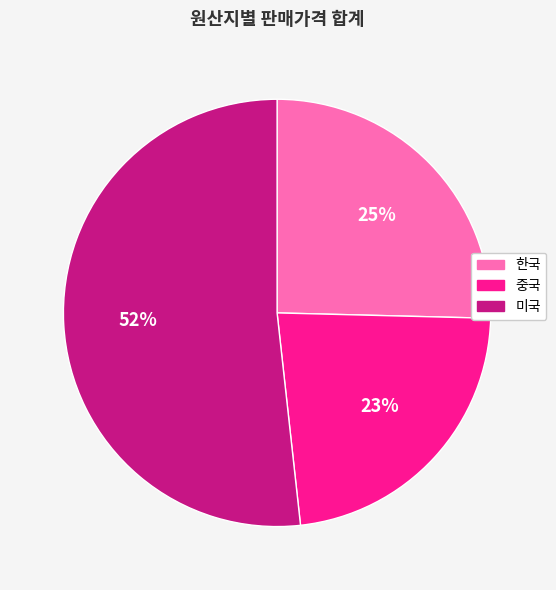

To the nearest percent, what is the difference between the largest and smallest slice percentages?

29%